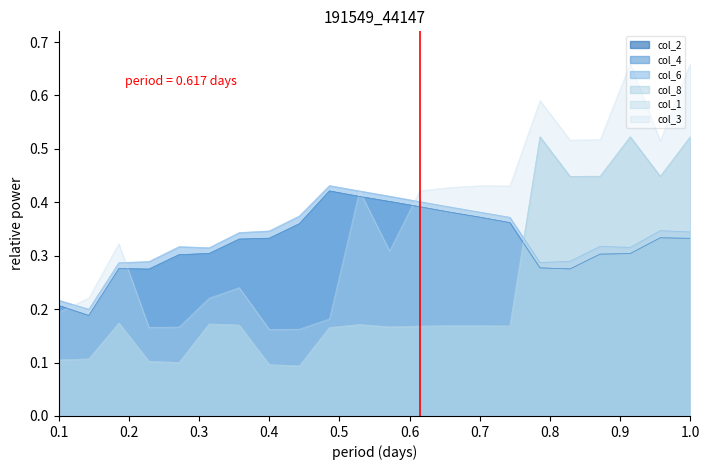

Is the value of col_3 at 3 greater than the value of col_6 at 13?

No